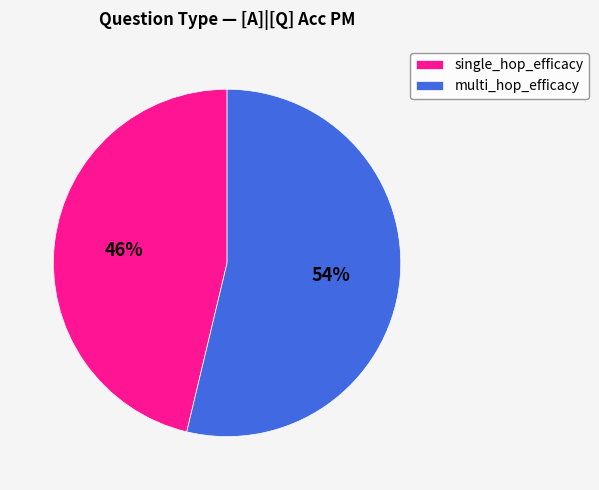

What is the largest slice in the pie chart?

multi_hop_efficacy